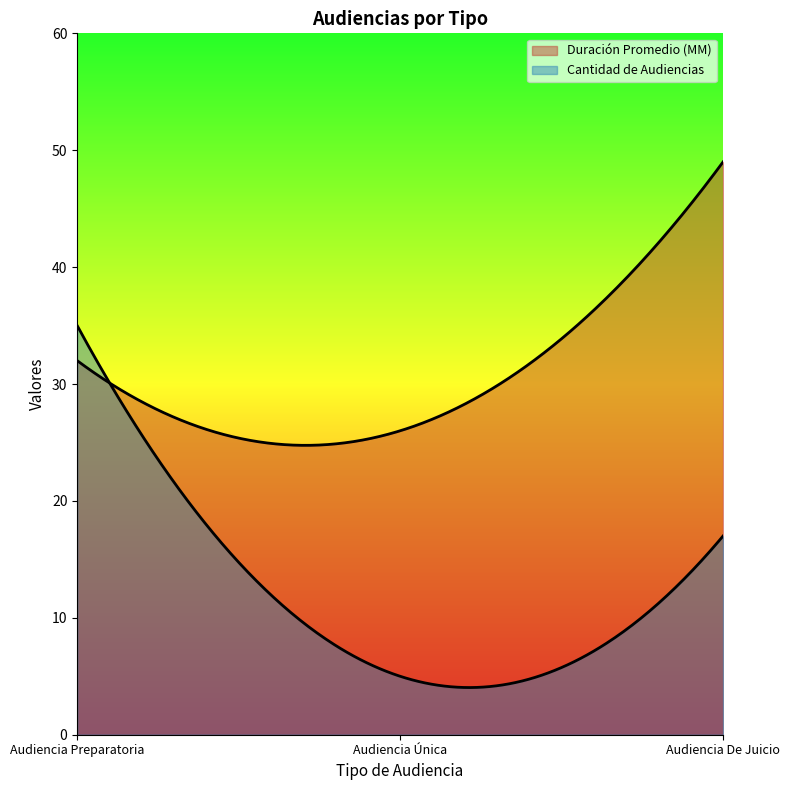

At which category does the chart reach its minimum across all series?

Audiencia Única